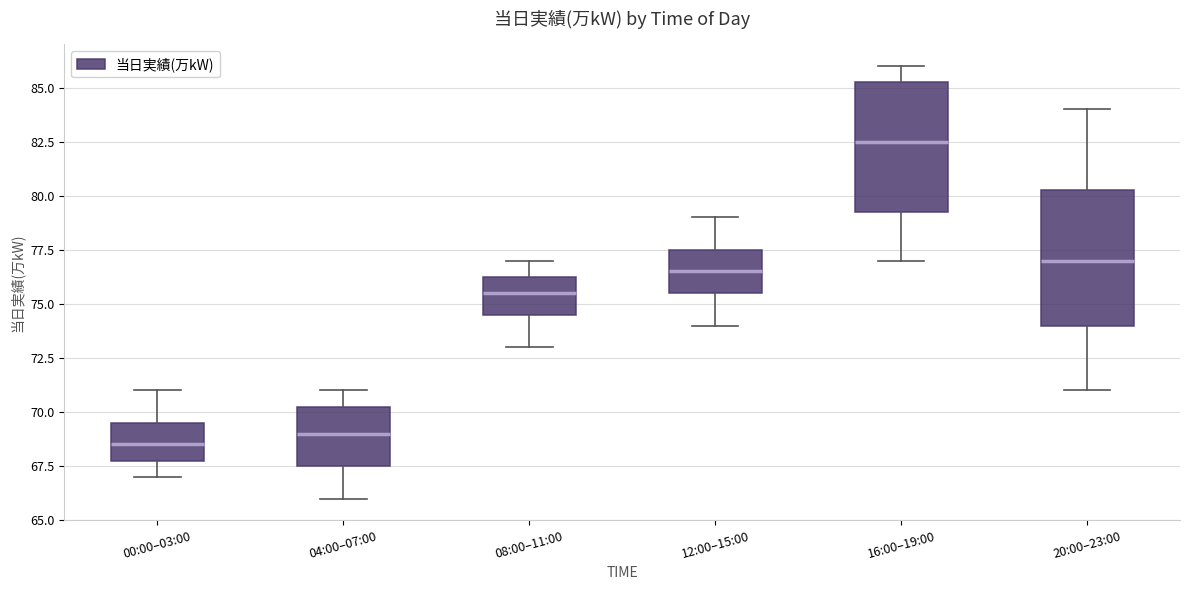

Which box has the lowest median line?

00:00–03:00